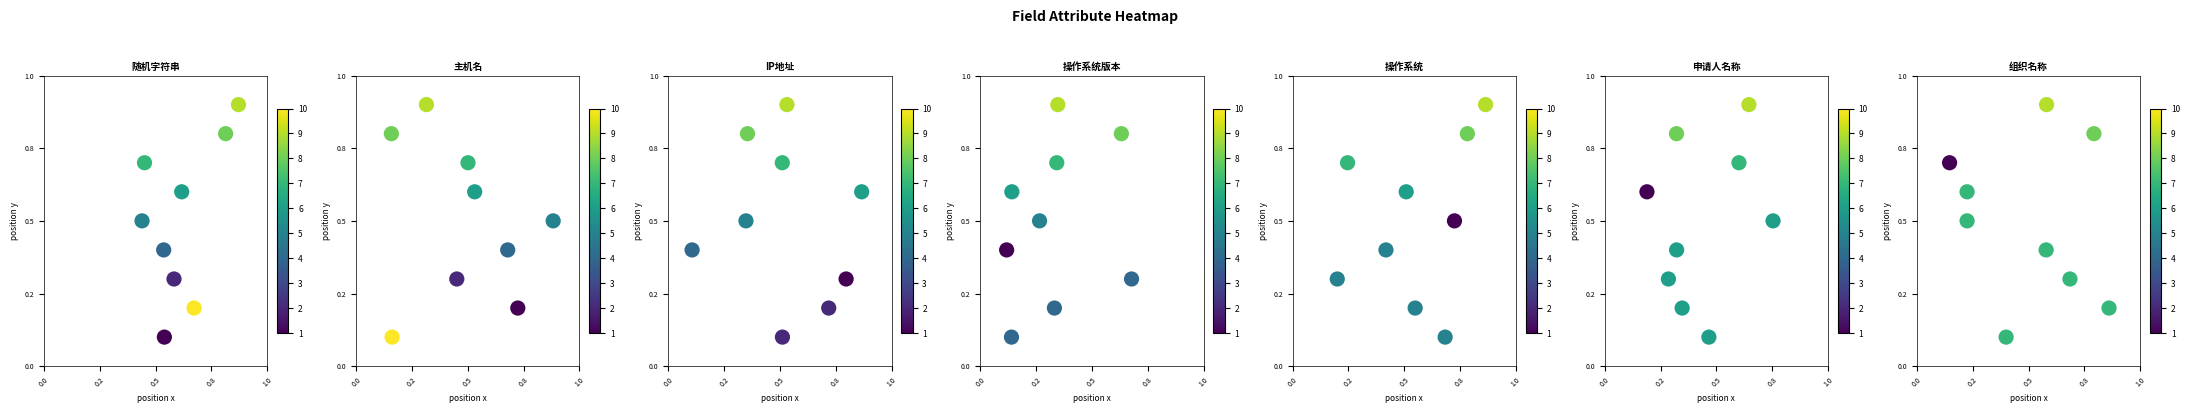

What is the approximate value of 随机字符串 at 0.0?

0.1